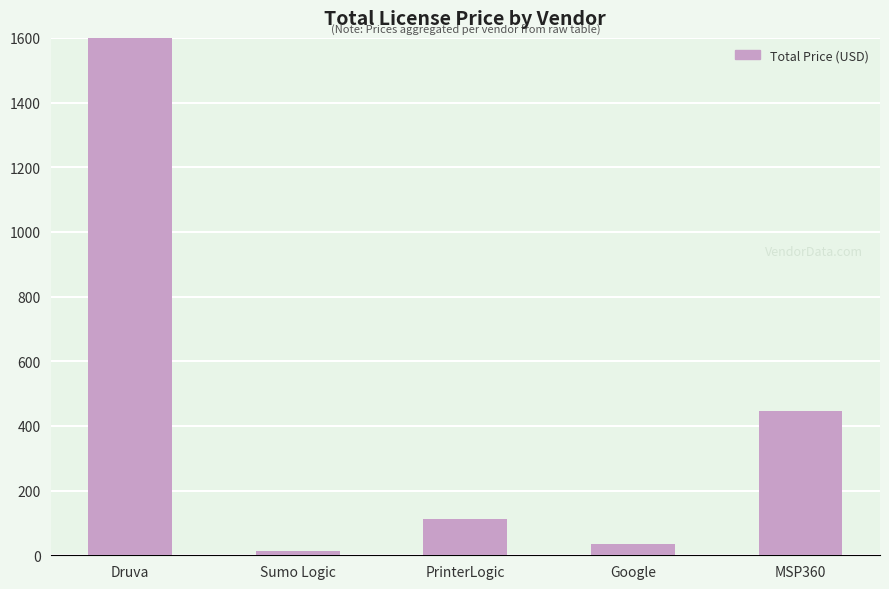

What is the label of the 5th bar from the right?

Druva